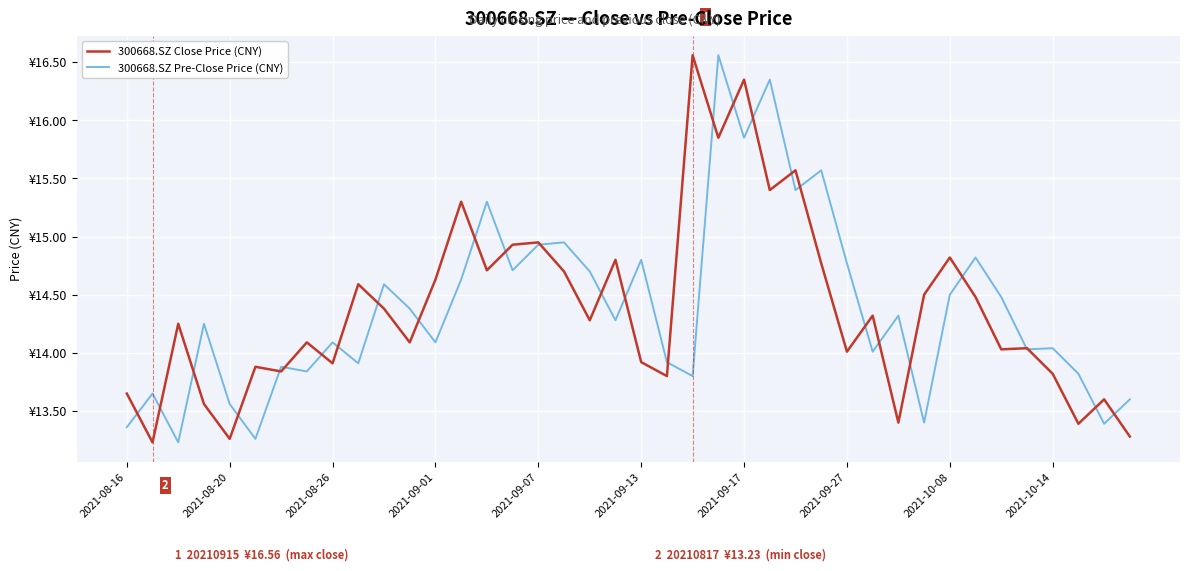

What are all the series names shown in the legend?

300668.SZ Close Price (CNY), 300668.SZ Pre-Close Price (CNY)